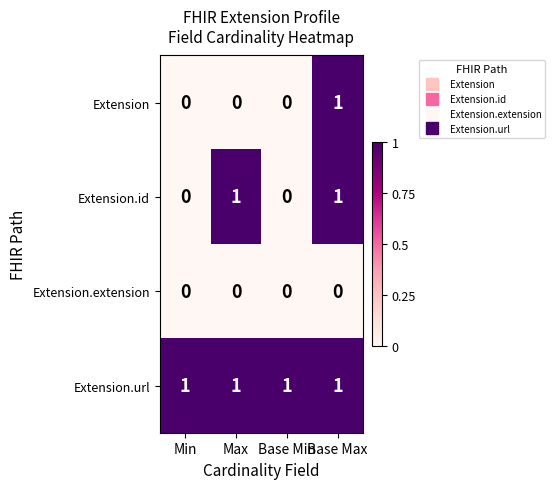

Between Max and Base Min, which series saw the biggest shift?

Extension.id